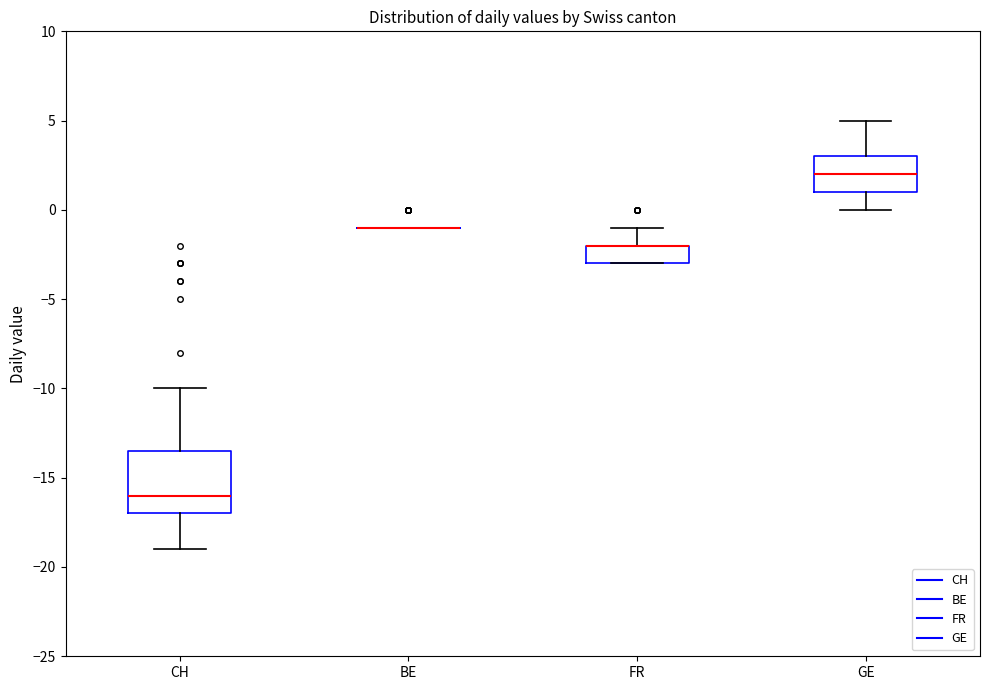

Reading left to right, read every box against the y-axis: the position of its median line, the range the box covers, and the ends of its whiskers. The values are not printed on the chart, so give them approximately, as read against the axis.

CH: median -16.0, box -17.0 to -13.5, whiskers -19.0 to -10.0
BE: box collapsed to a line at -1.0, whiskers -1.0 to -1.0
FR: median -2.0 (drawn on the box's upper edge), box -3.0 to -2.0, whiskers -3.0 to -1.0
GE: median 2.0, box 1.0 to 3.0, whiskers 0.0 to 5.0